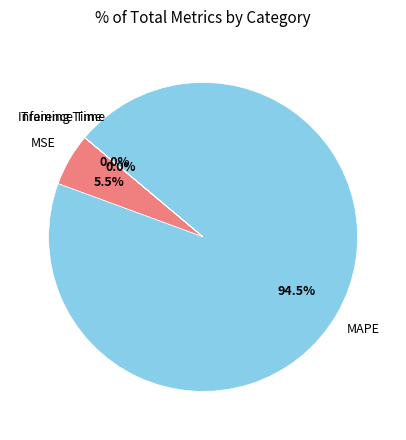

Is there any slice that represents more than half of the pie?

Yes